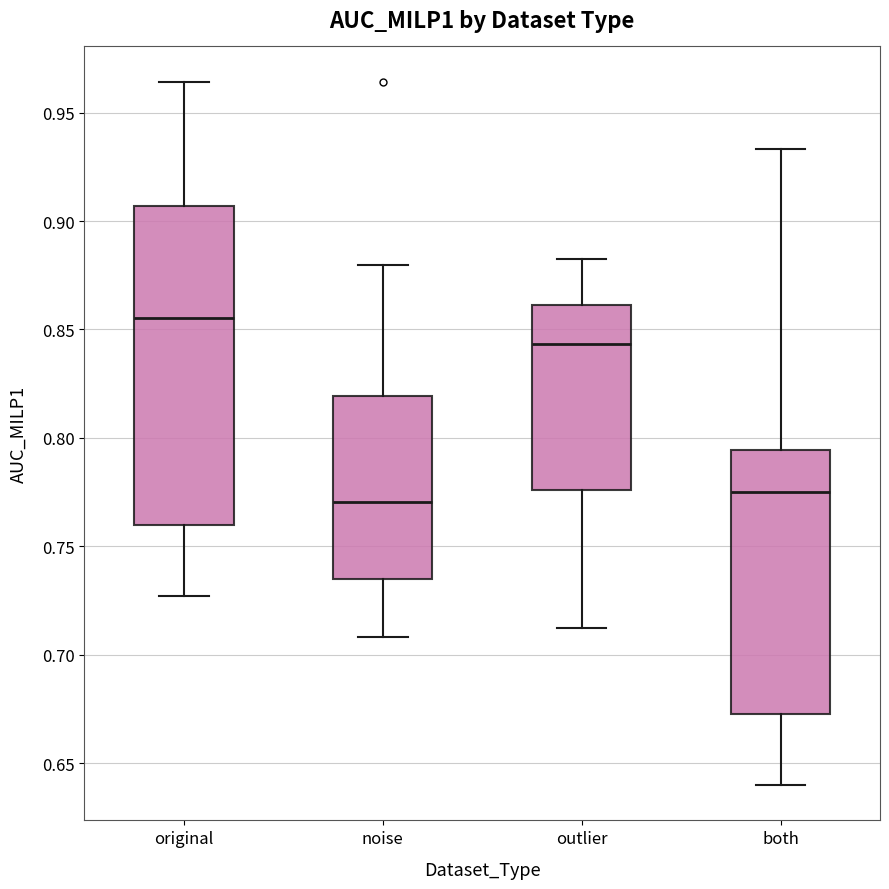

Comparing the boxes themselves (not the whiskers), which one is the tallest?

original